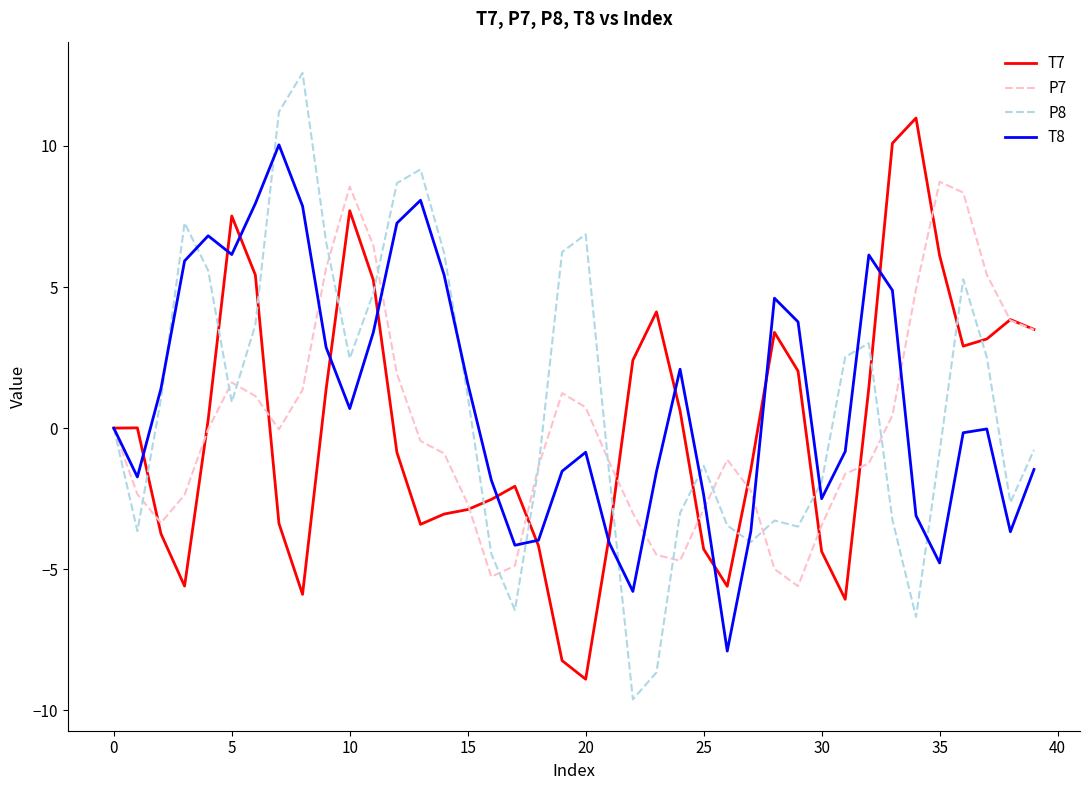

After their last crossing, which series has the higher values: P8 or T8?

P8